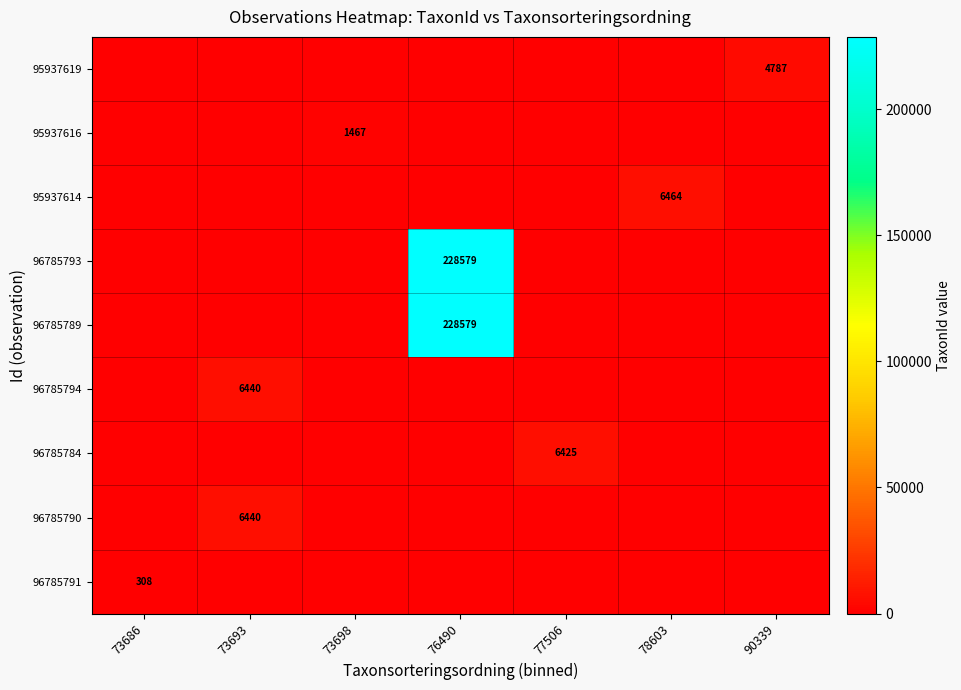

True or false: 95937616 has a value of 518 at 73698.

False